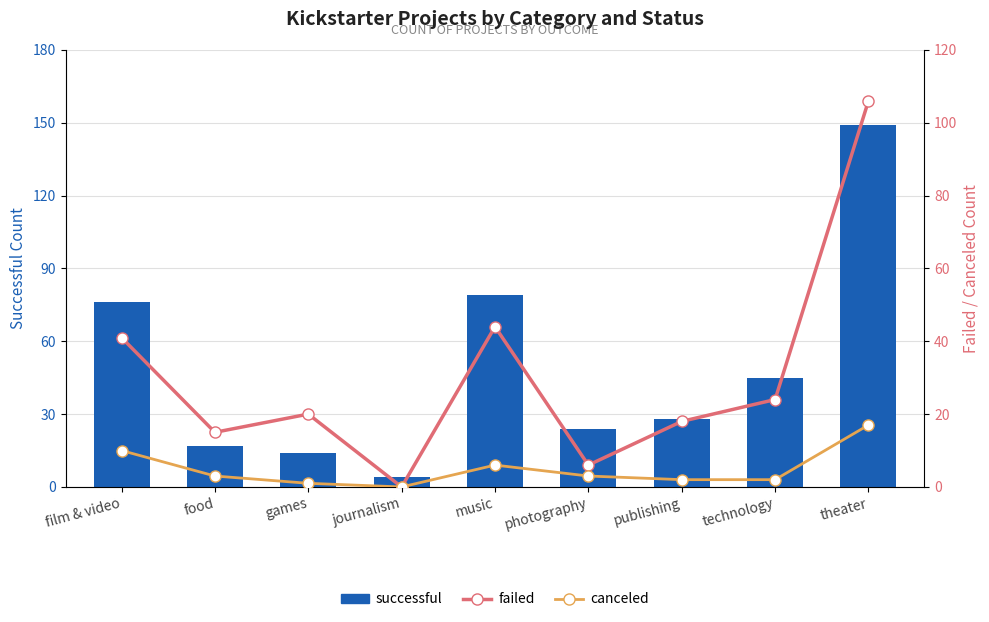

Between music and photography, which series saw the biggest shift?

successful